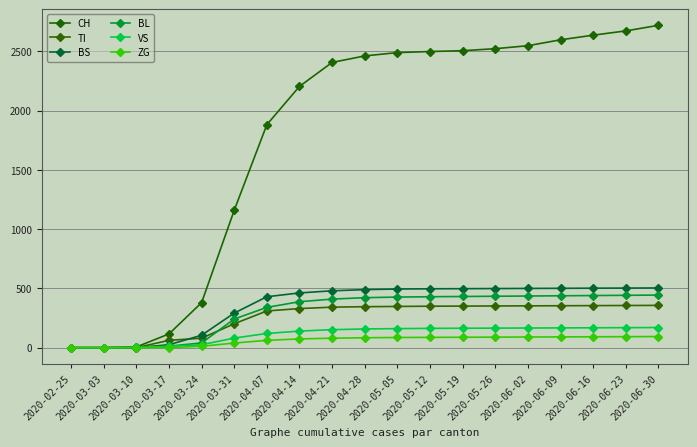

Reading left to right, transcribe all the data shown in this chart.

CH: 2020-02-25=0	2020-03-03=0	2020-03-10=6	2020-03-17=116	2020-03-24=380	2020-03-31=1160	2020-04-07=1882	2020-04-14=2205	2020-04-21=2407	2020-04-28=2462	2020-05-05=2490	2020-05-12=2499	2020-05-19=2506	2020-05-26=2523	2020-06-02=2548	2020-06-09=2598	2020-06-16=2637	2020-06-23=2673	2020-06-30=2720
TI: 2020-02-25=0	2020-03-03=0	2020-03-10=0	2020-03-17=62	2020-03-24=80	2020-03-31=202	2020-04-07=310	2020-04-14=330	2020-04-21=342	2020-04-28=346	2020-05-05=348	2020-05-12=350	2020-05-19=351	2020-05-26=352	2020-06-02=353	2020-06-09=354	2020-06-16=355	2020-06-23=356	2020-06-30=357
BS: 2020-02-25=0	2020-03-03=0	2020-03-10=0	2020-03-17=25	2020-03-24=105	2020-03-31=292	2020-04-07=430	2020-04-14=462	2020-04-21=480	2020-04-28=490	2020-05-05=495	2020-05-12=497	2020-05-19=498	2020-05-26=499	2020-06-02=500	2020-06-09=501	2020-06-16=502	2020-06-23=503	2020-06-30=504
BL: 2020-02-25=0	2020-03-03=0	2020-03-10=2	2020-03-17=13	2020-03-24=40	2020-03-31=242	2020-04-07=340	2020-04-14=388	2020-04-21=410	2020-04-28=422	2020-05-05=427	2020-05-12=430	2020-05-19=432	2020-05-26=434	2020-06-02=436	2020-06-09=438	2020-06-16=440	2020-06-23=442	2020-06-30=444
VS: 2020-02-25=0	2020-03-03=0	2020-03-10=2	2020-03-17=11	2020-03-24=25	2020-03-31=81	2020-04-07=120	2020-04-14=140	2020-04-21=152	2020-04-28=158	2020-05-05=161	2020-05-12=163	2020-05-19=164	2020-05-26=165	2020-06-02=166	2020-06-09=167	2020-06-16=168	2020-06-23=169	2020-06-30=170
ZG: 2020-02-25=0	2020-03-03=0	2020-03-10=0	2020-03-17=1	2020-03-24=12	2020-03-31=39	2020-04-07=62	2020-04-14=74	2020-04-21=80	2020-04-28=84	2020-05-05=86	2020-05-12=87	2020-05-19=88	2020-05-26=89	2020-06-02=90	2020-06-09=91	2020-06-16=92	2020-06-23=93	2020-06-30=94